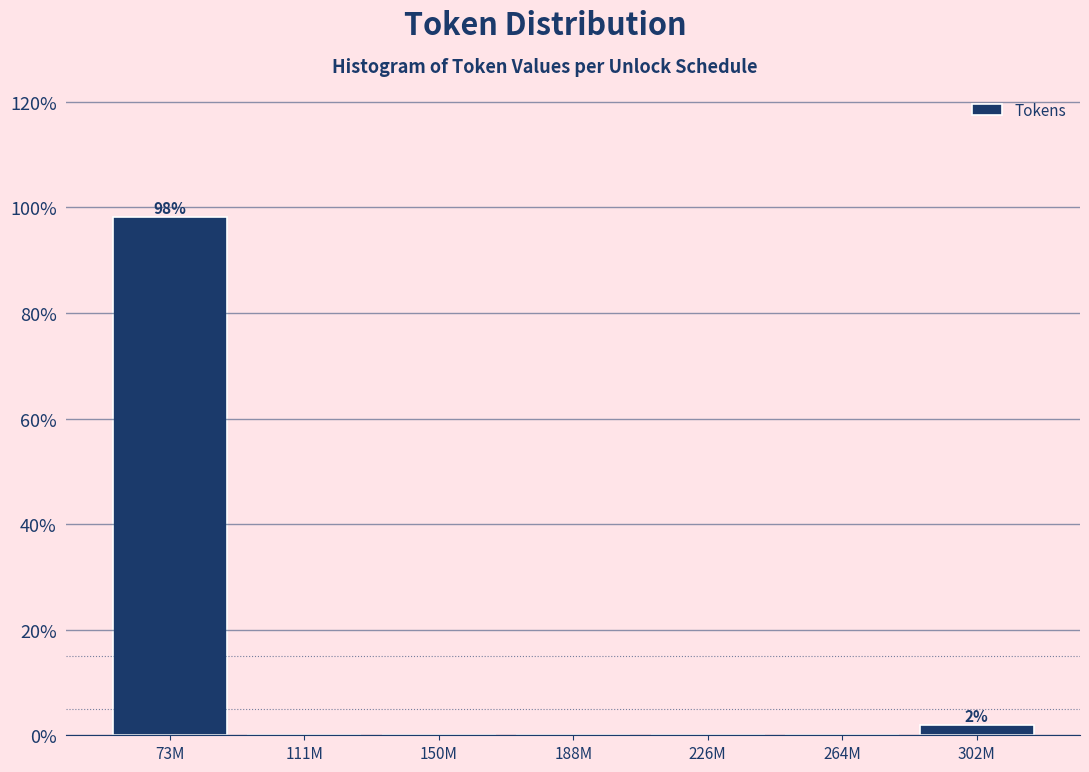

Reading left to right, extract all data points from this chart.

73M=98.1	111M=0.0	150M=0.0	188M=0.0	226M=0.0	264M=0.0	302M=1.9